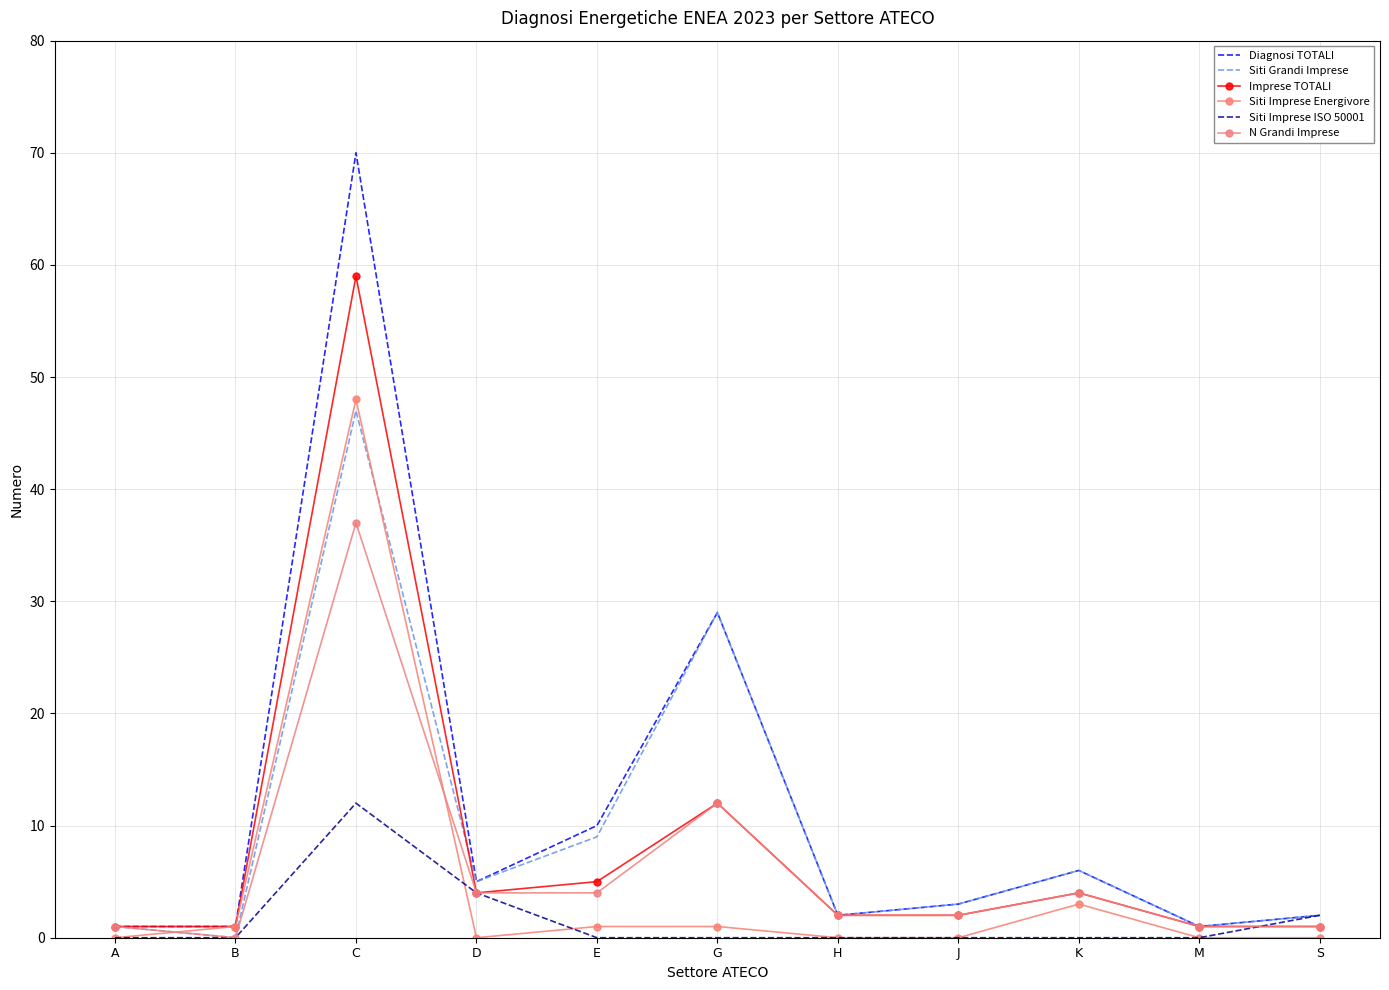

Is this an area chart (filled region under the line)?

No